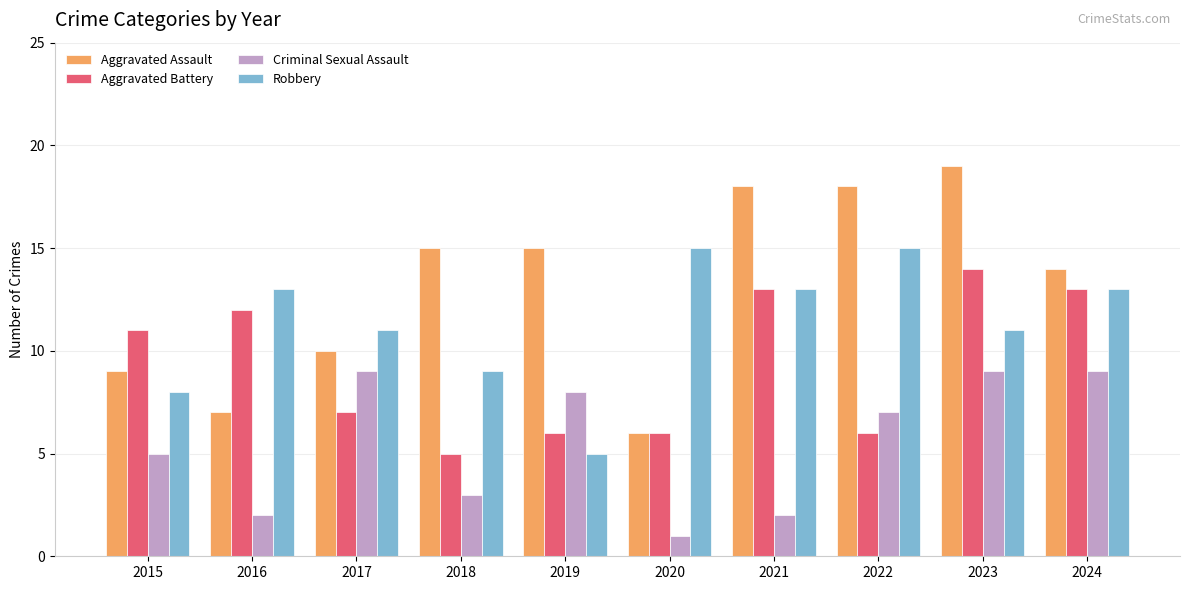

What is the value of the Aggravated Battery bar at the 7th from the left?

13